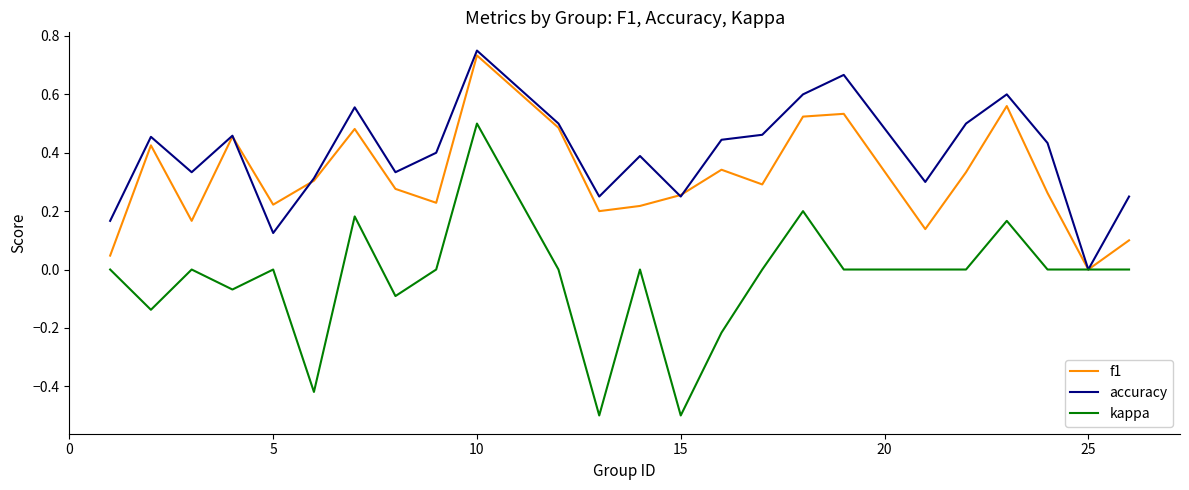

Which series has the largest range (max minus min)?

kappa